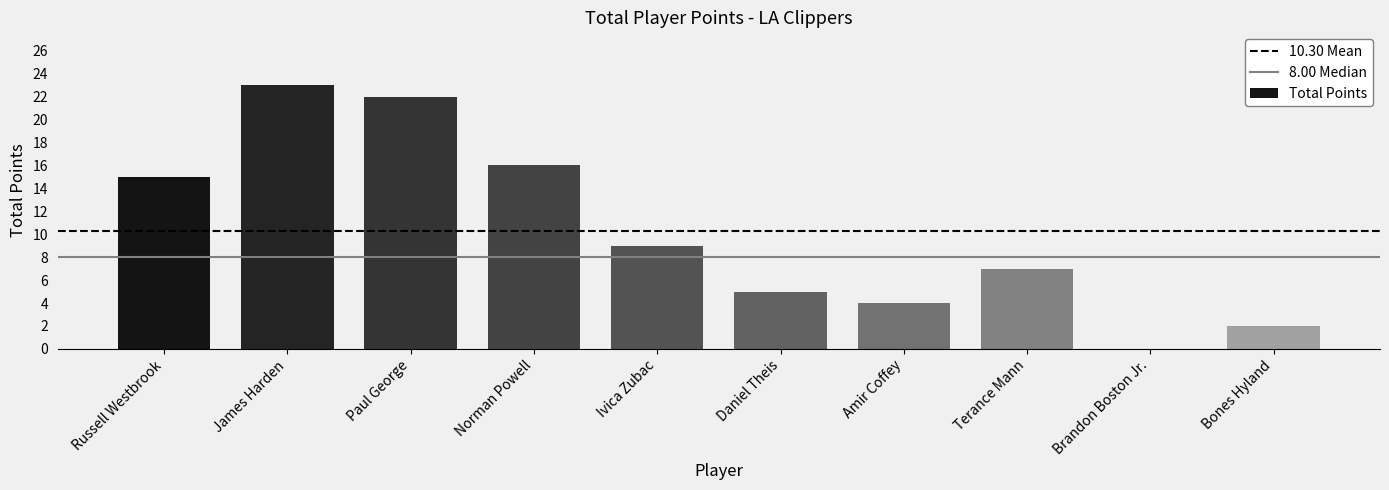

How many categories are shown in the chart?

10